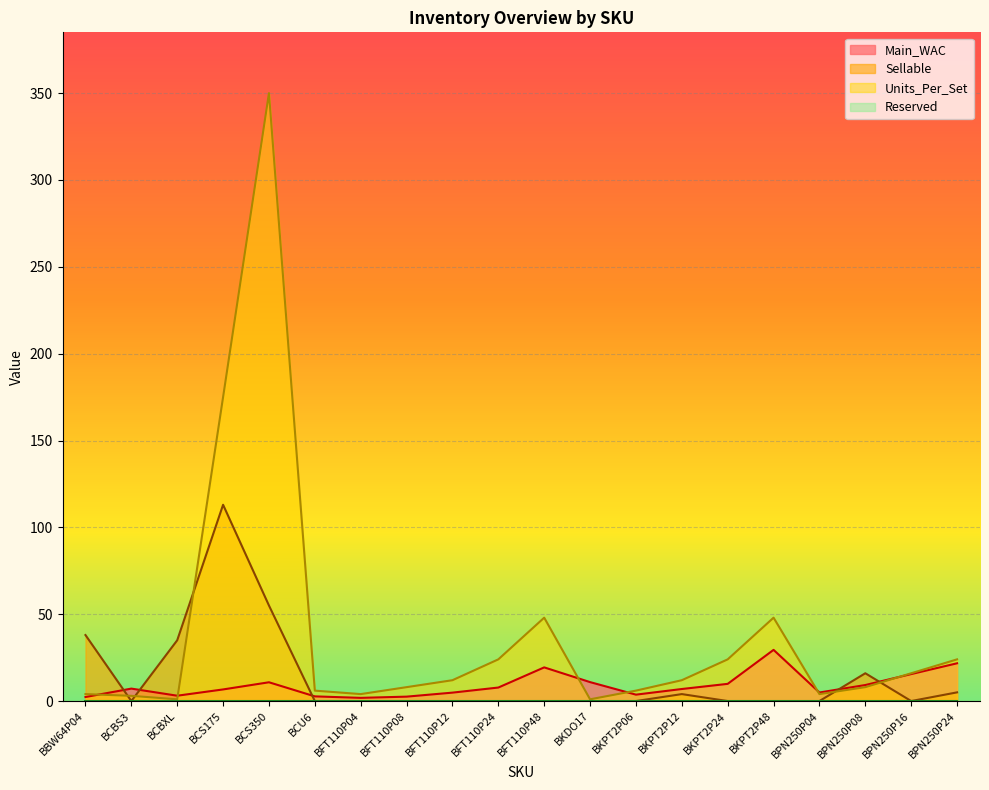

What is the difference between the second highest and second lowest values in the Main_WAC series?

19.4